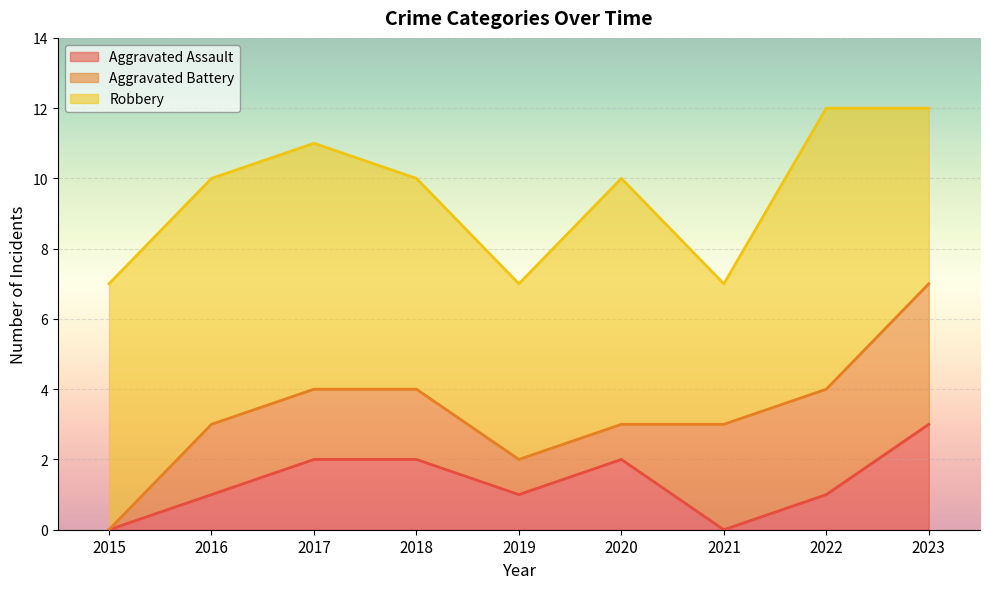

List the labels in order of Robbery value, smallest first.

2021, 2019, 2023, 2018, 2015, 2016, 2017, 2020, 2022